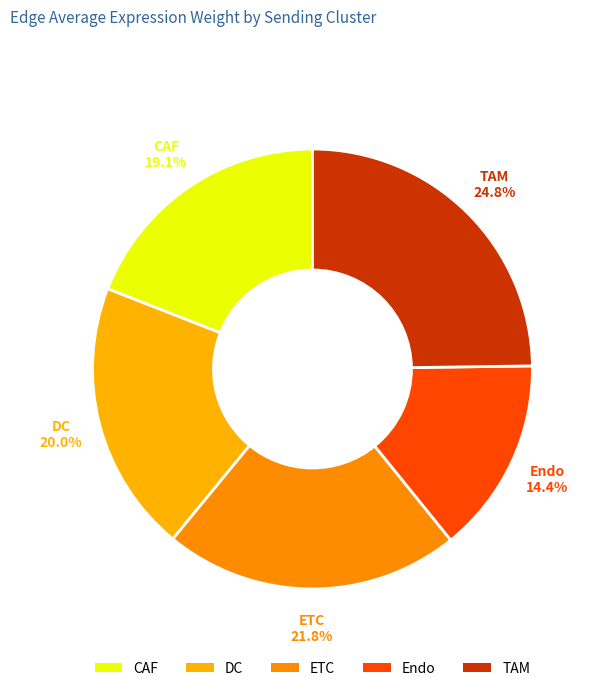

Does CAF represent more than half of the total?

No